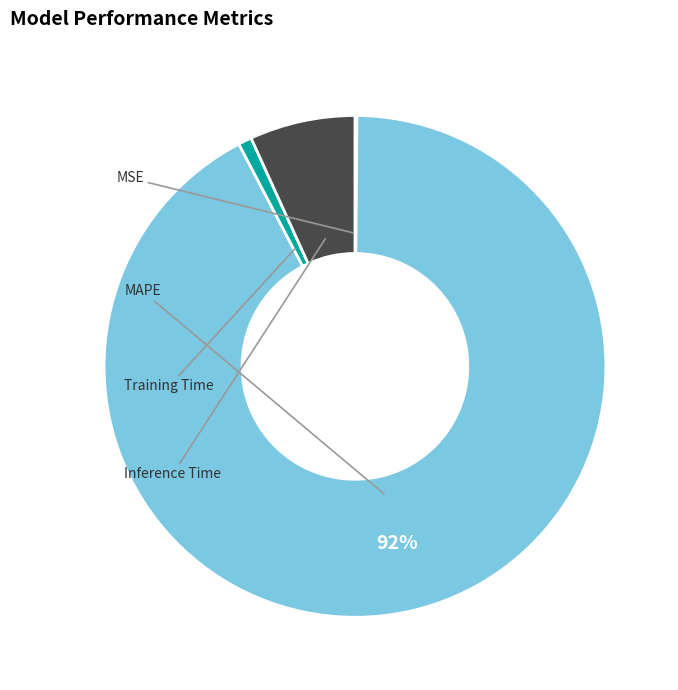

To the nearest percent, what is the average slice percentage?

25%